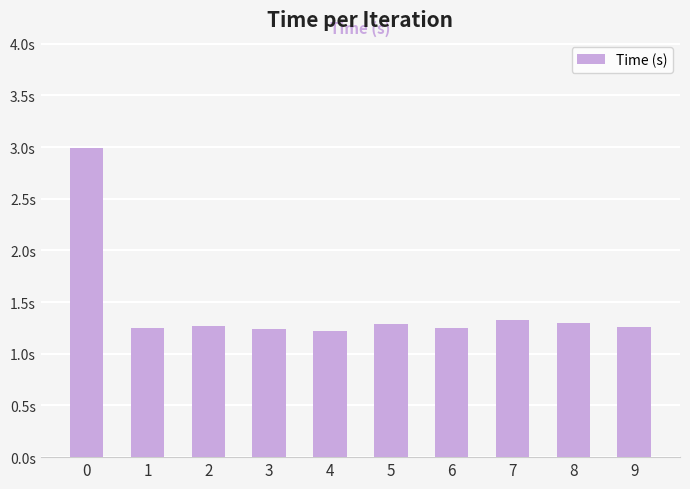

Reading right to left, what are all the values shown in this chart?

9=1.3	8=1.3	7=1.3	6=1.2	5=1.3	4=1.2	3=1.2	2=1.3	1=1.2	0=3.0